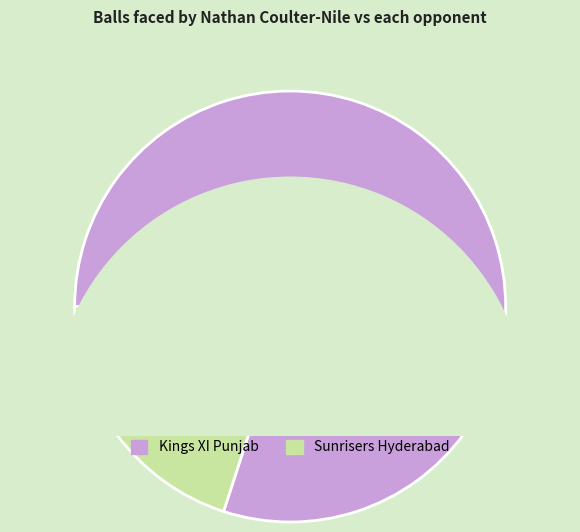

The Sunrisers Hyderabad slice represents 20% of the pie. True or false?

True